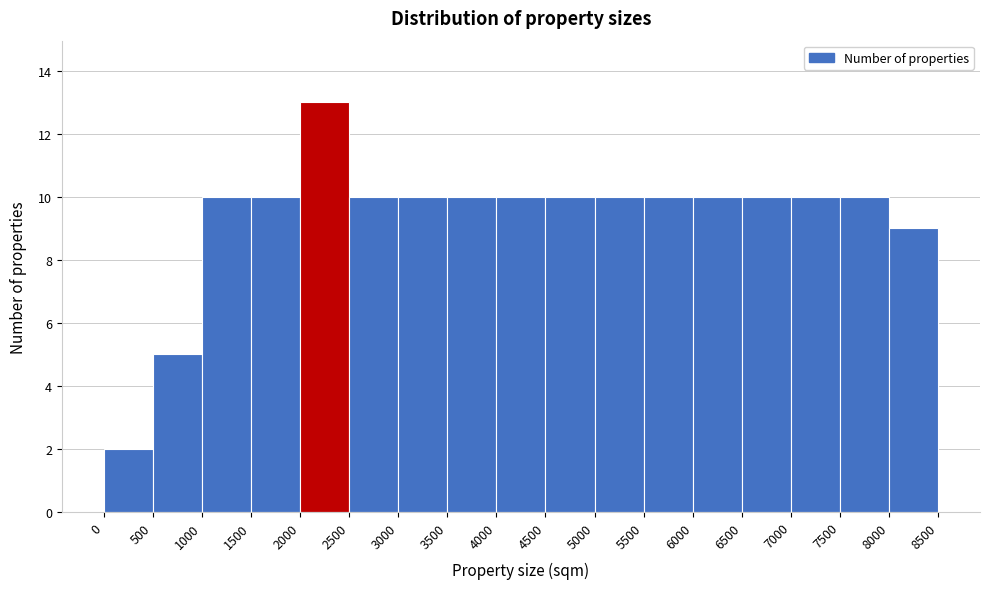

What is the height of the bar covering 2500 to 3000 on the x-axis? The values are not printed on the chart, so give them approximately, as read against the axis.

10